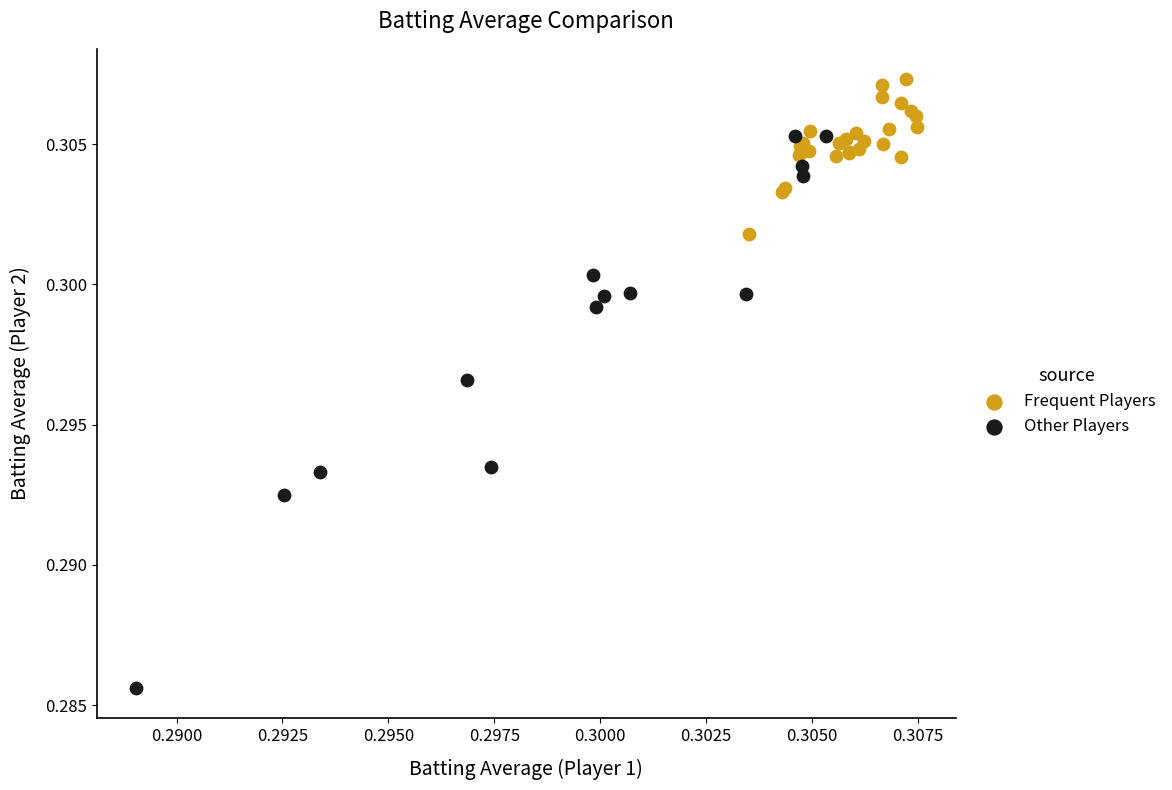

Which series contains the lowest Y value?

Other Players